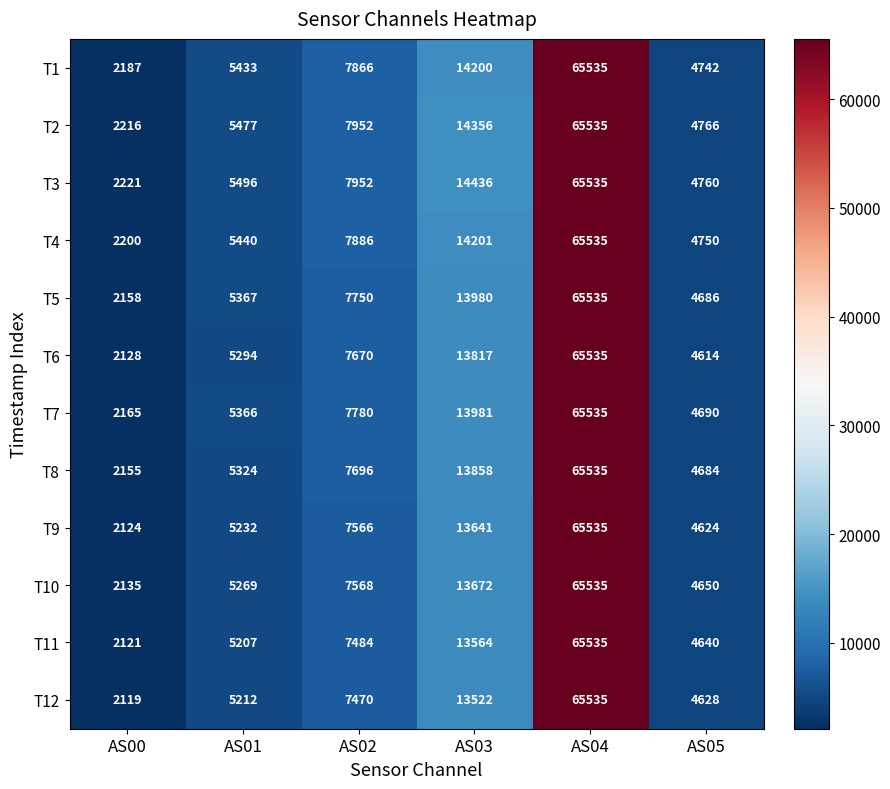

What is the difference between the maximum and minimum values in the T5 series?

63377